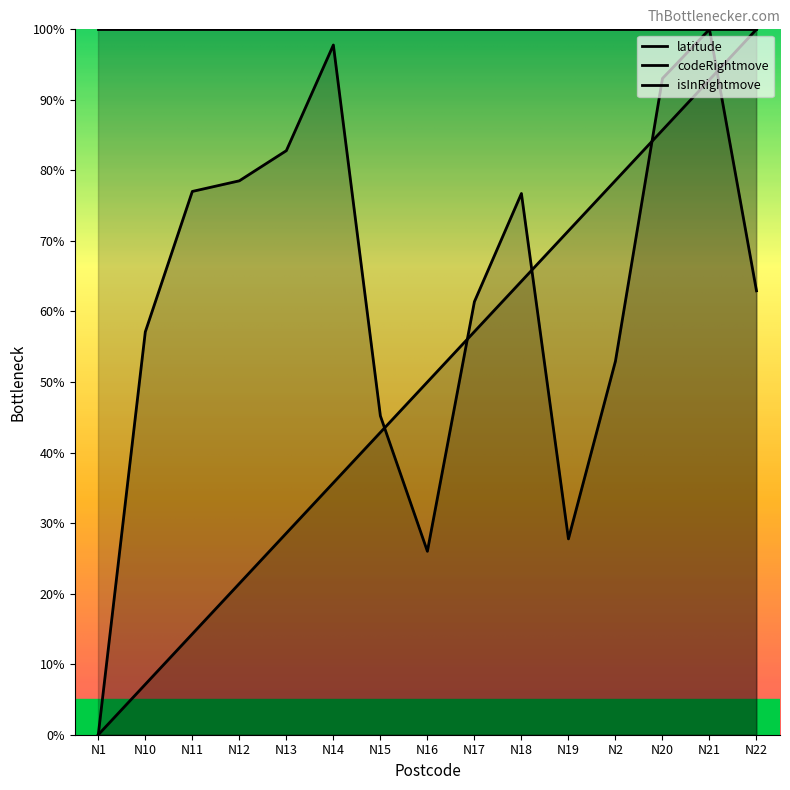

What is the total value across all series at N13?

111.4